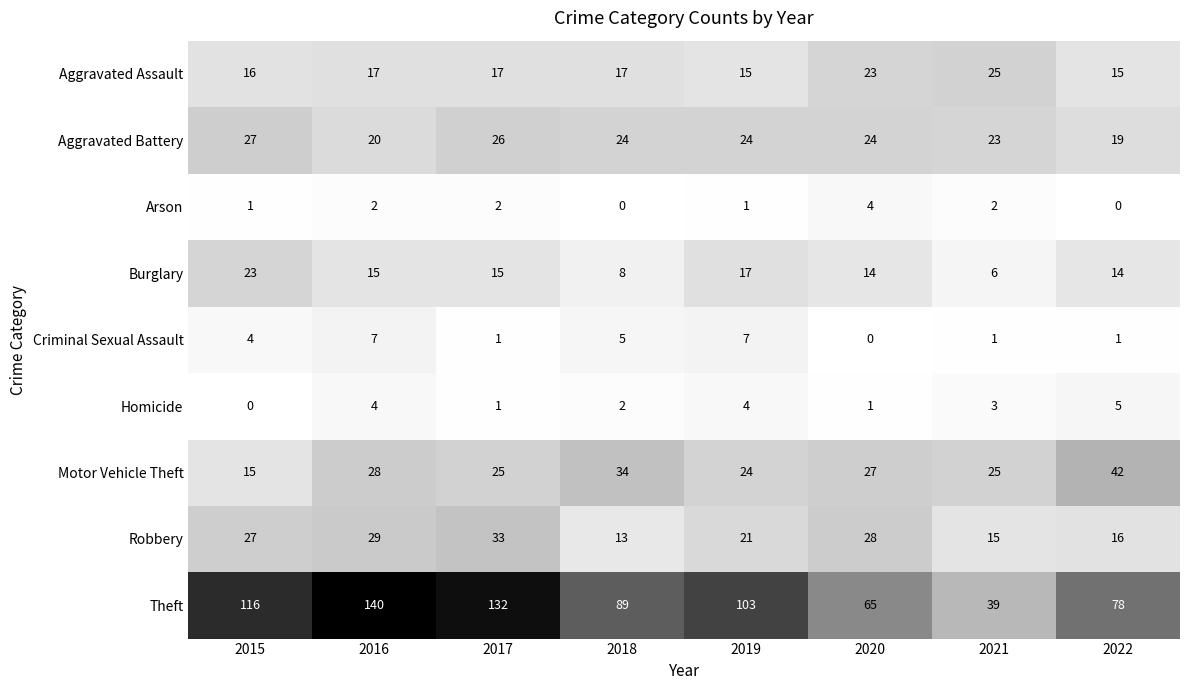

Rank the series at 2020 from highest to lowest value.

Theft, Robbery, Motor Vehicle Theft, Aggravated Battery, Aggravated Assault, Burglary, Arson, Homicide, Criminal Sexual Assault